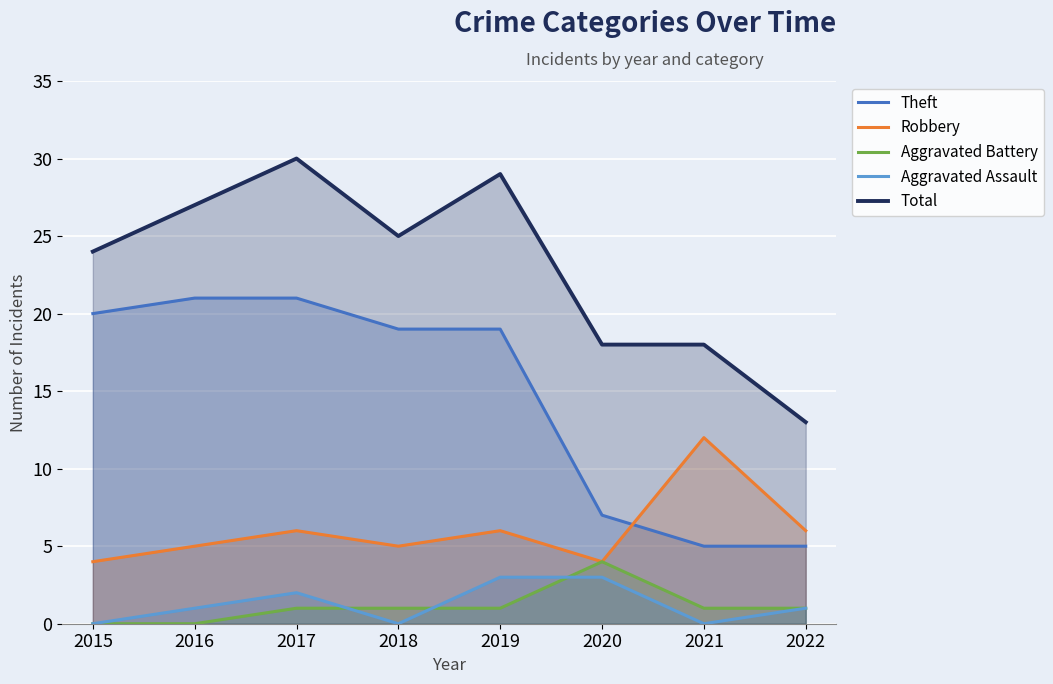

What is the difference between the maximum and second lowest values in the Theft series?

16